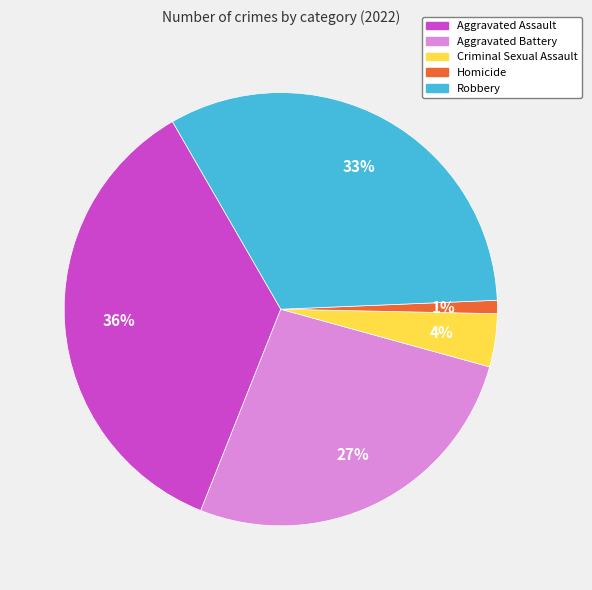

Rank the categories by value from lowest to highest.

Homicide, Criminal Sexual Assault, Aggravated Battery, Robbery, Aggravated Assault